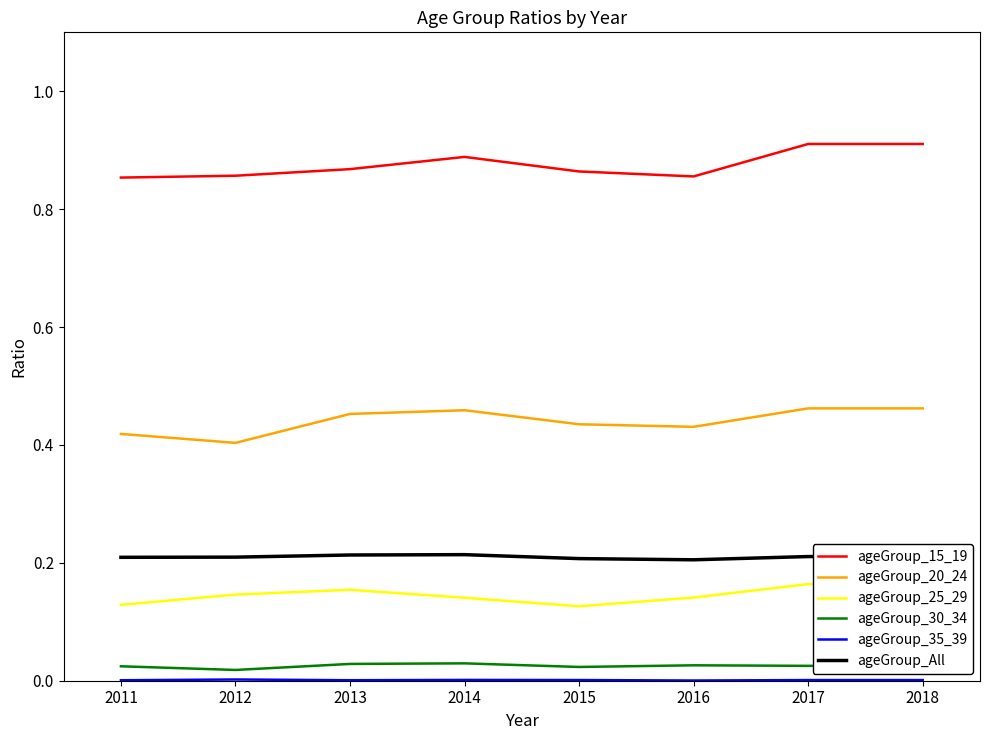

True or false: ageGroup_All has a value of 0.3 at 2018.

False